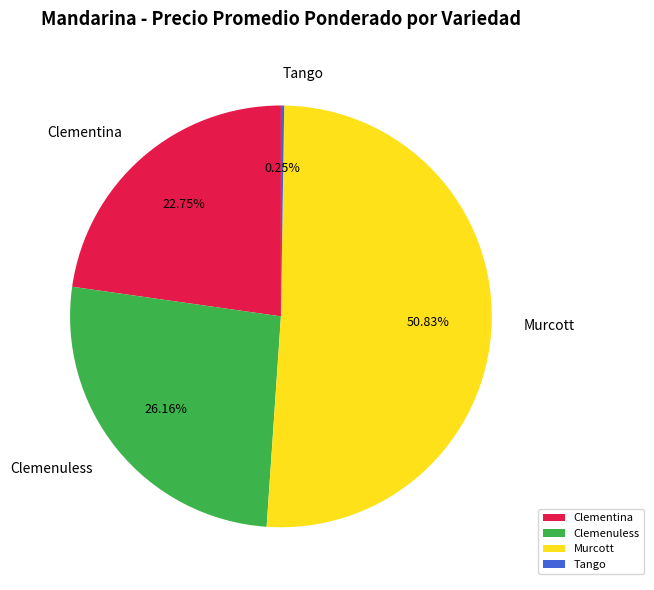

Do Clemenuless and Murcott together represent more than half of the pie?

Yes